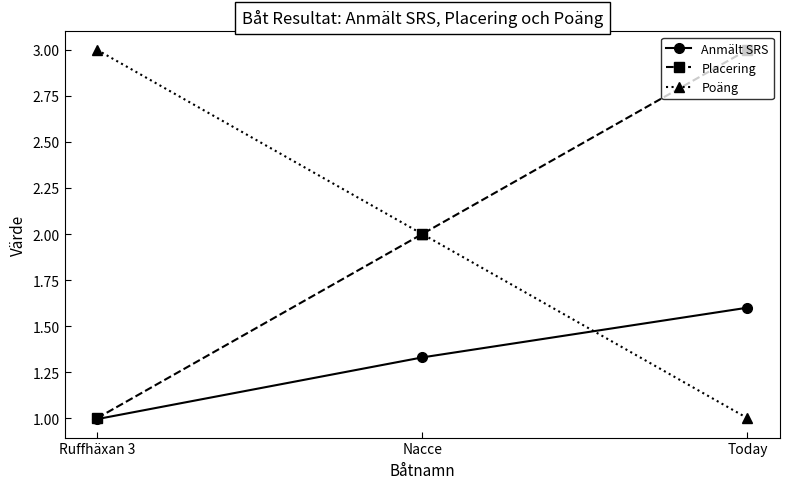

What is the value of the Poäng point at the 2nd from the left?

2.0